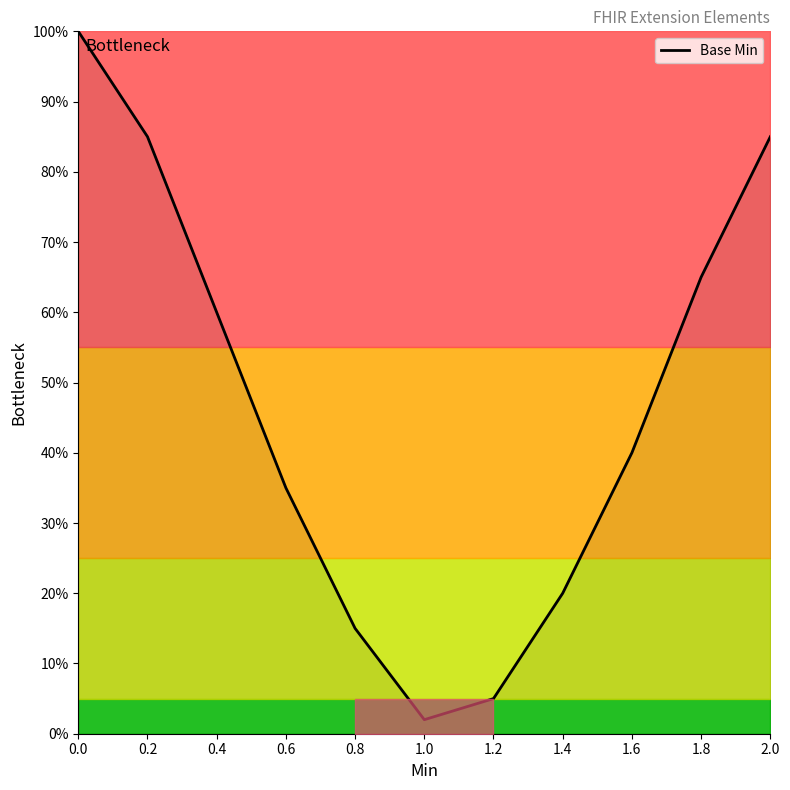

What is the sum of the values at 1.6 and 0.6?

0.8